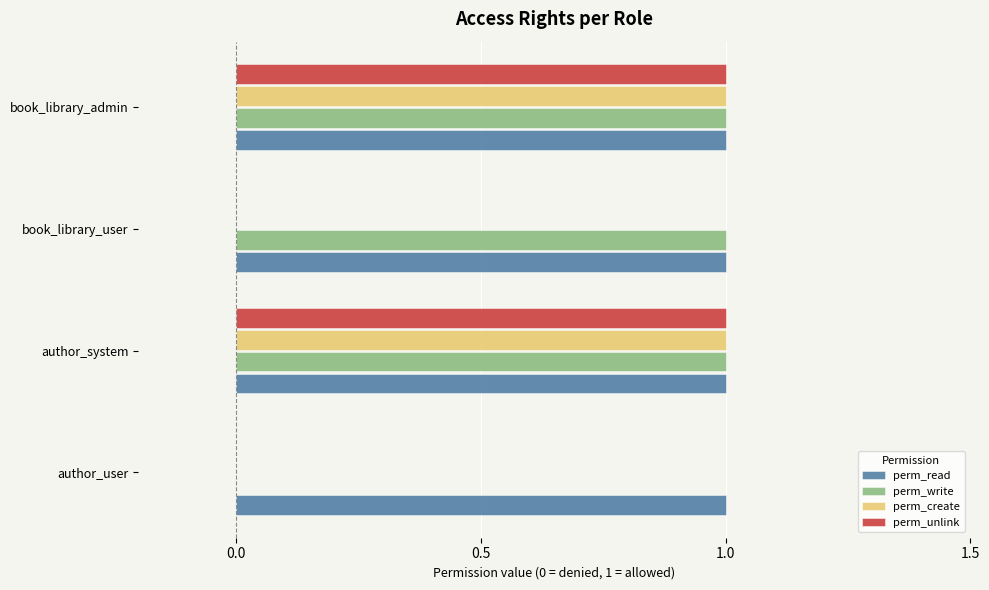

How many perm_create values are between 0 and 1?

4